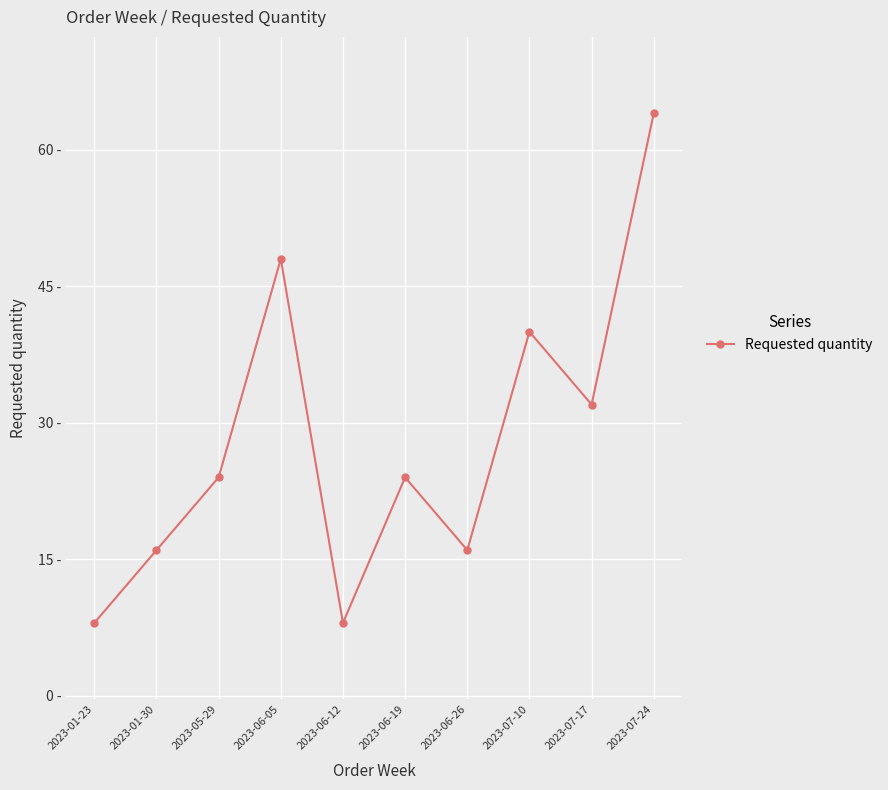

At which category does the data reach its first local valley?

2023-06-12